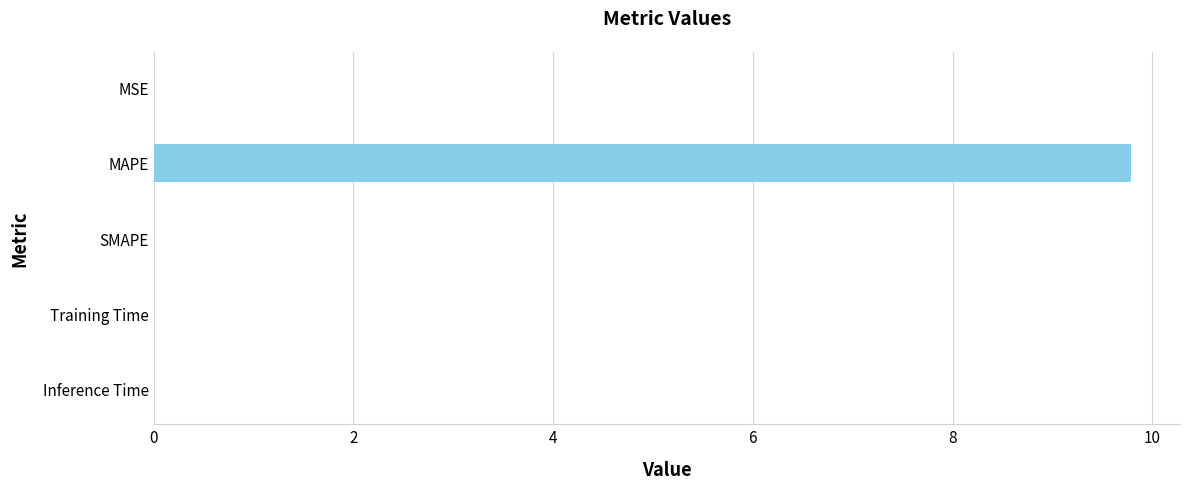

What is the greatest value displayed?

9.8